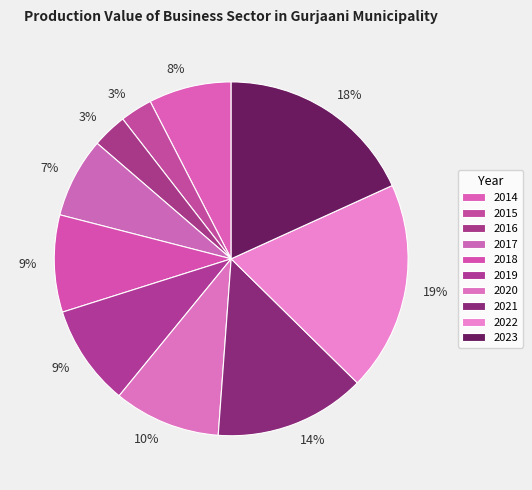

The 2017 slice represents 7% of the pie. True or false?

True